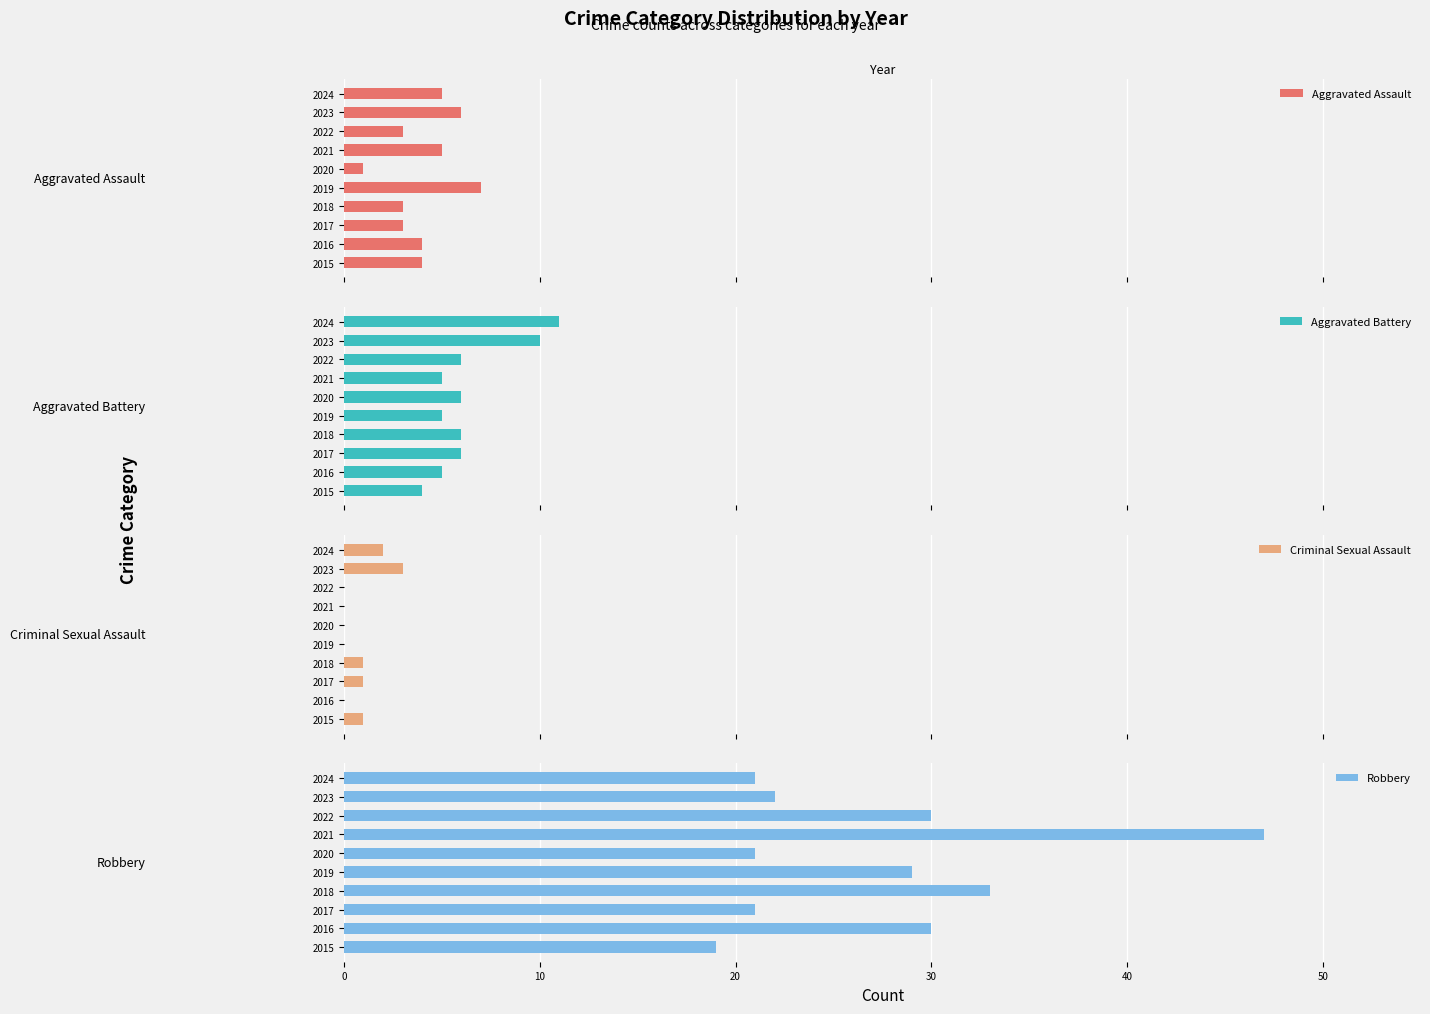

What is the highest value of the Robbery series?

47